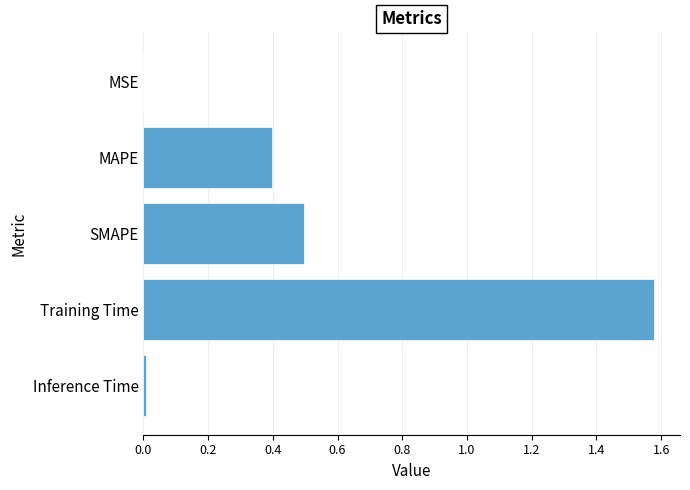

The chart shows a value of 0.3 at Training Time. True or false?

False